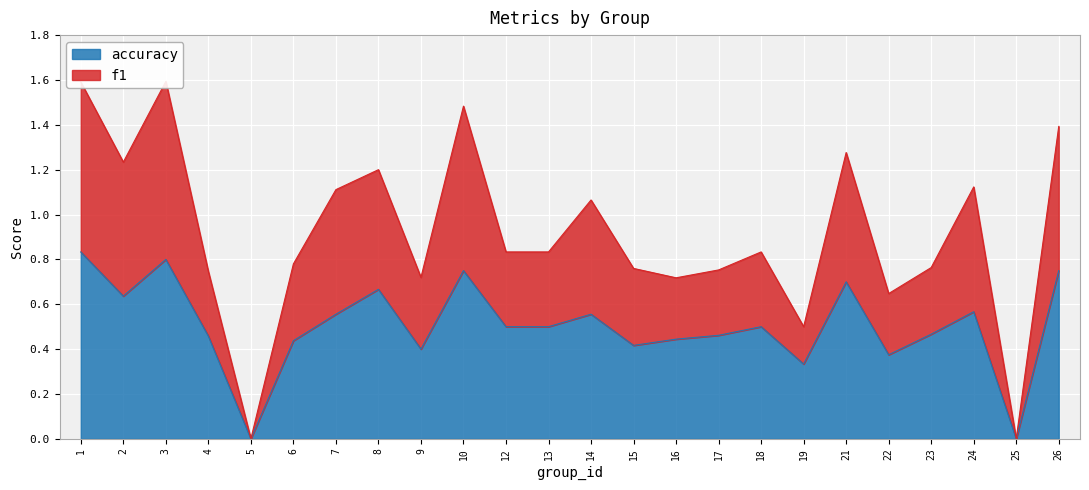

Which series changed the most between 4 and 24?

f1